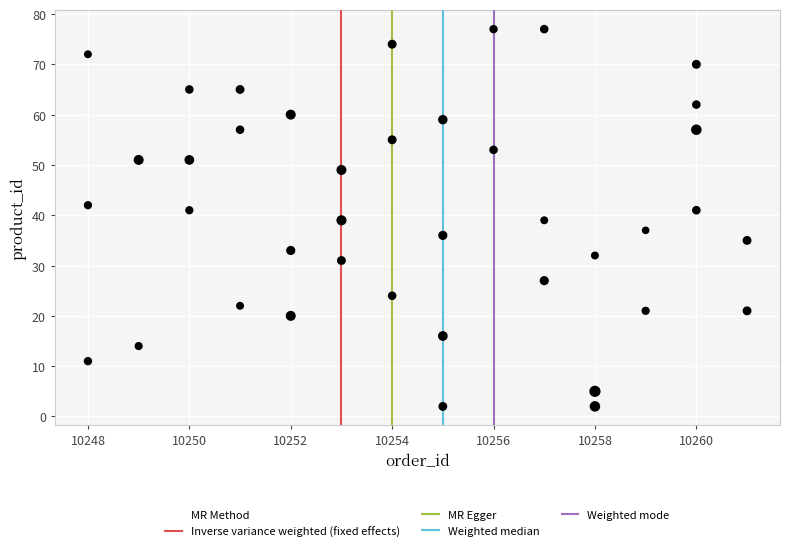

What is the range of X values (max minus min)?

13